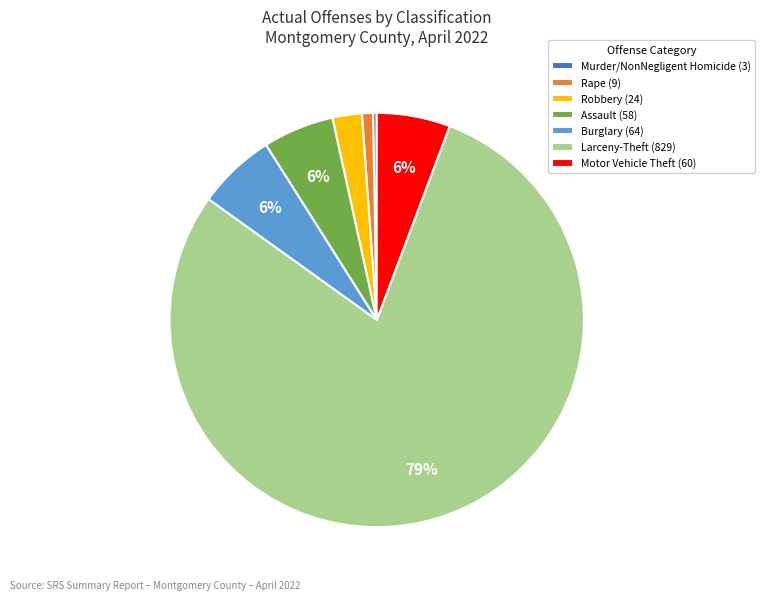

To the nearest percent, what portion does Burglary represent?

6%